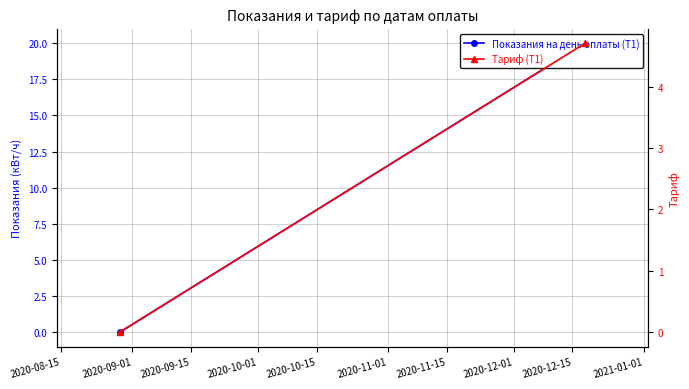

At 2020-08-15, list the series in order from smallest to largest.

Показания на день оплаты (Т1), Тариф (Т1)